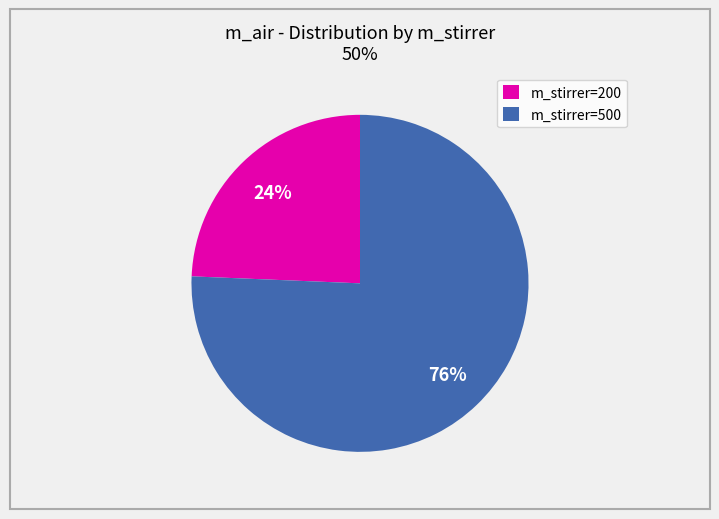

True or false: m_stirrer=200 accounts for 24% of the total.

True